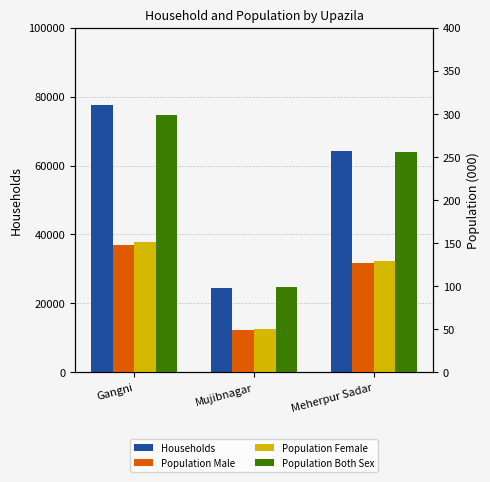

What value does the Population Female series have at Meherpur Sadar, to the nearest 50?

150